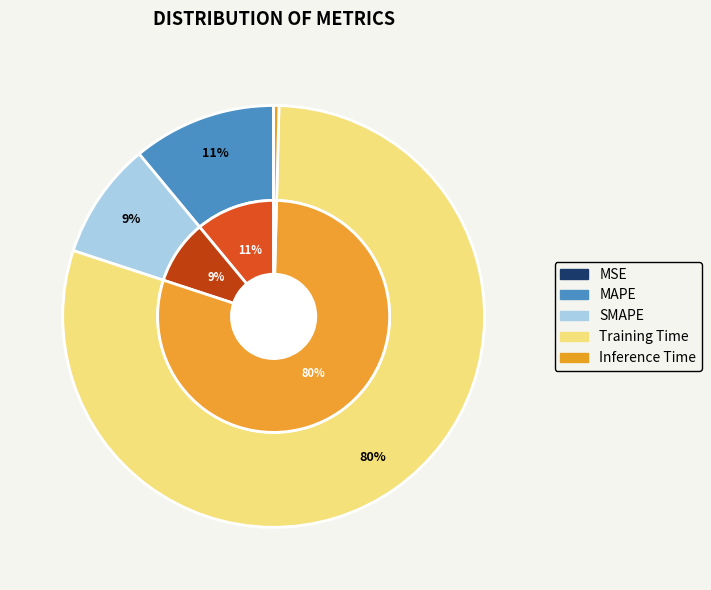

To the nearest percent, what is the difference between the largest and smallest slice percentages?

80%